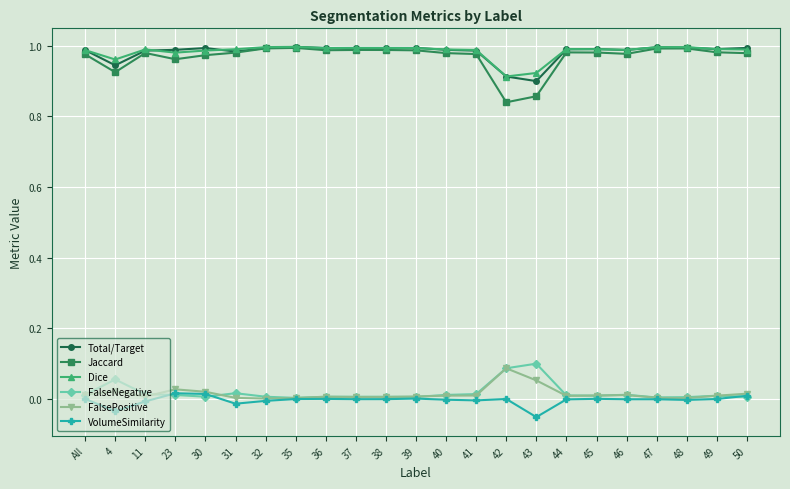

Which series has the largest range (max minus min)?

Jaccard